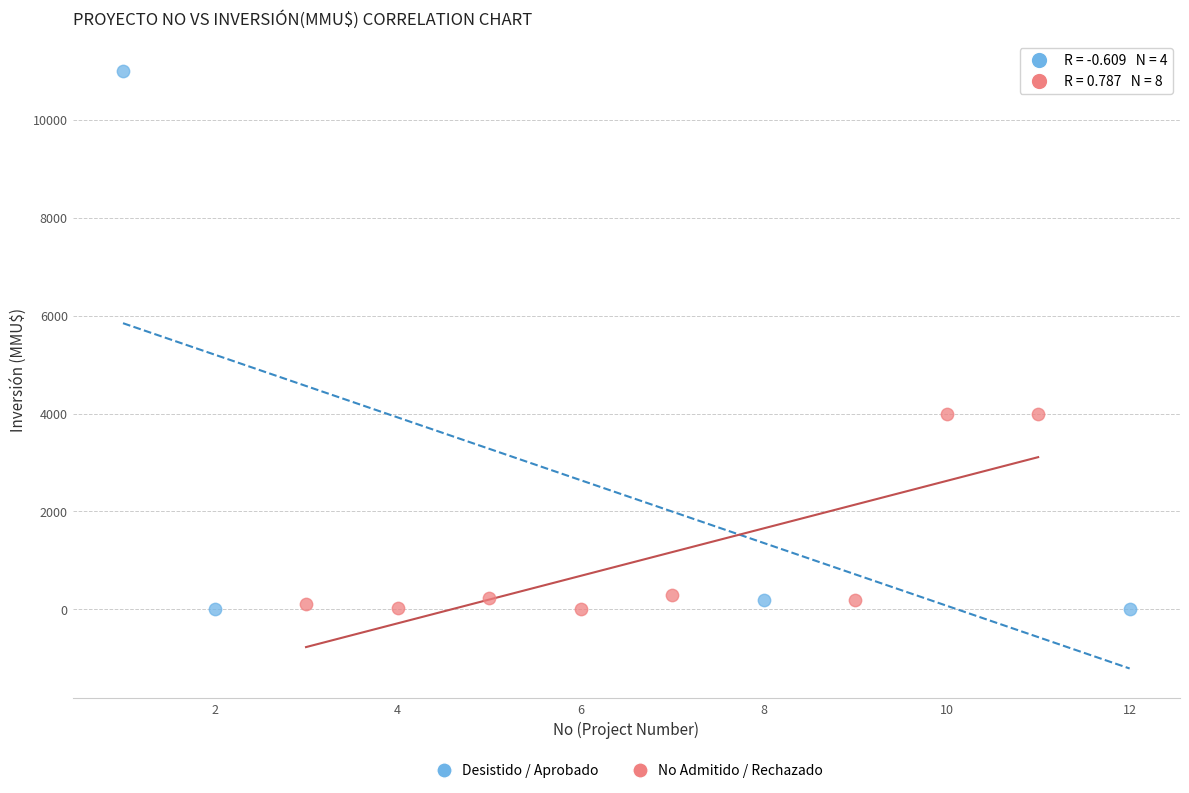

Which series contains the highest Y value?

Desistido / Aprobado